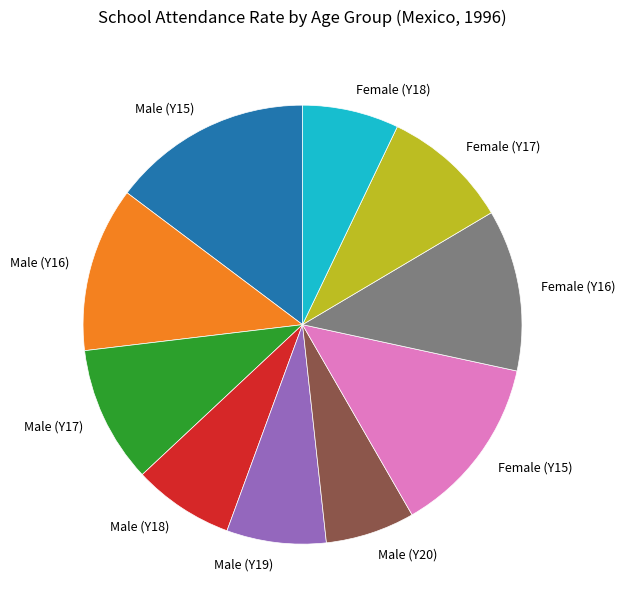

Is the sum of Female (Y16) and Female (Y15) greater than half?

No